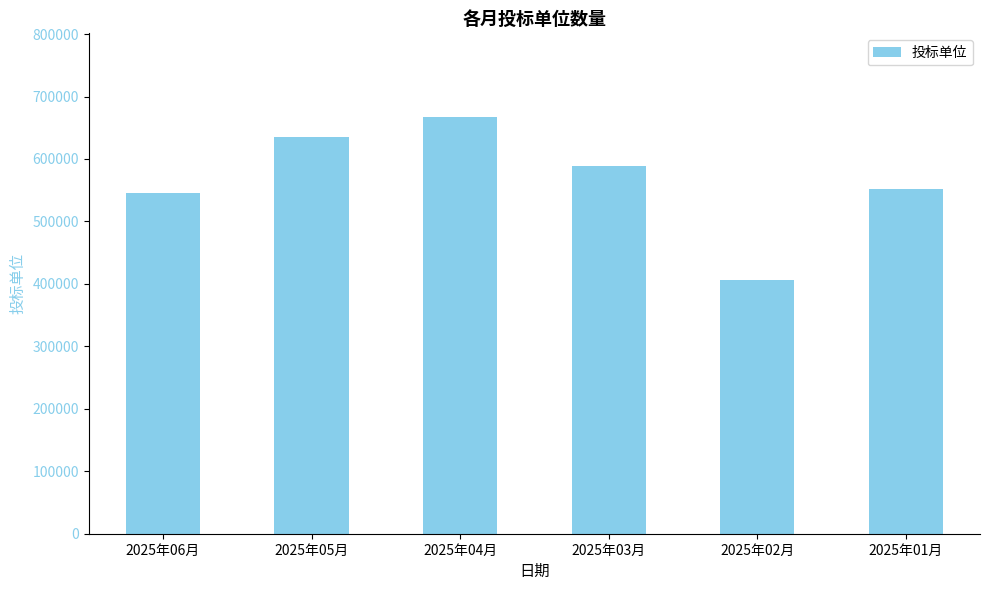

Where is the data nearest to the value 536777?

2025年06月